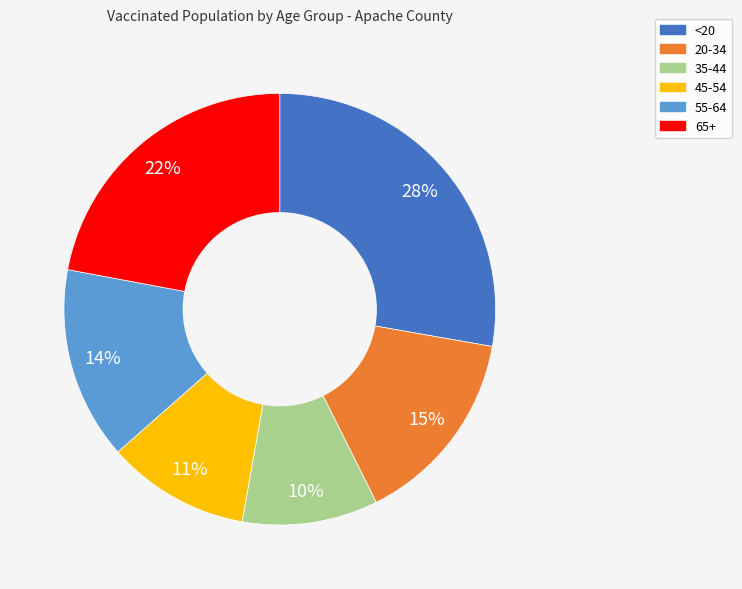

Approximately how many times larger is the value at 65+ compared to 35-44?

2.2